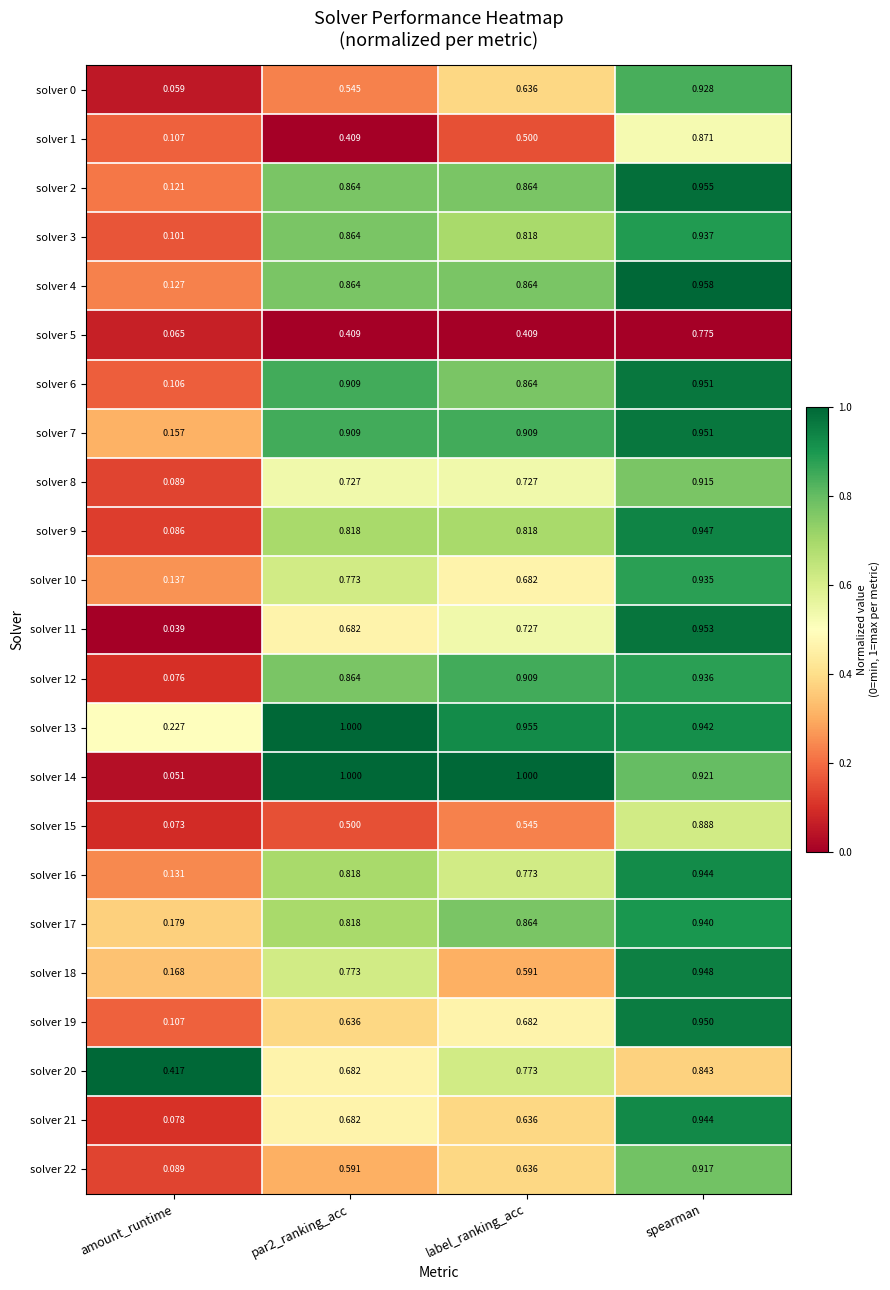

At which category is the sum across all series the highest?

spearman